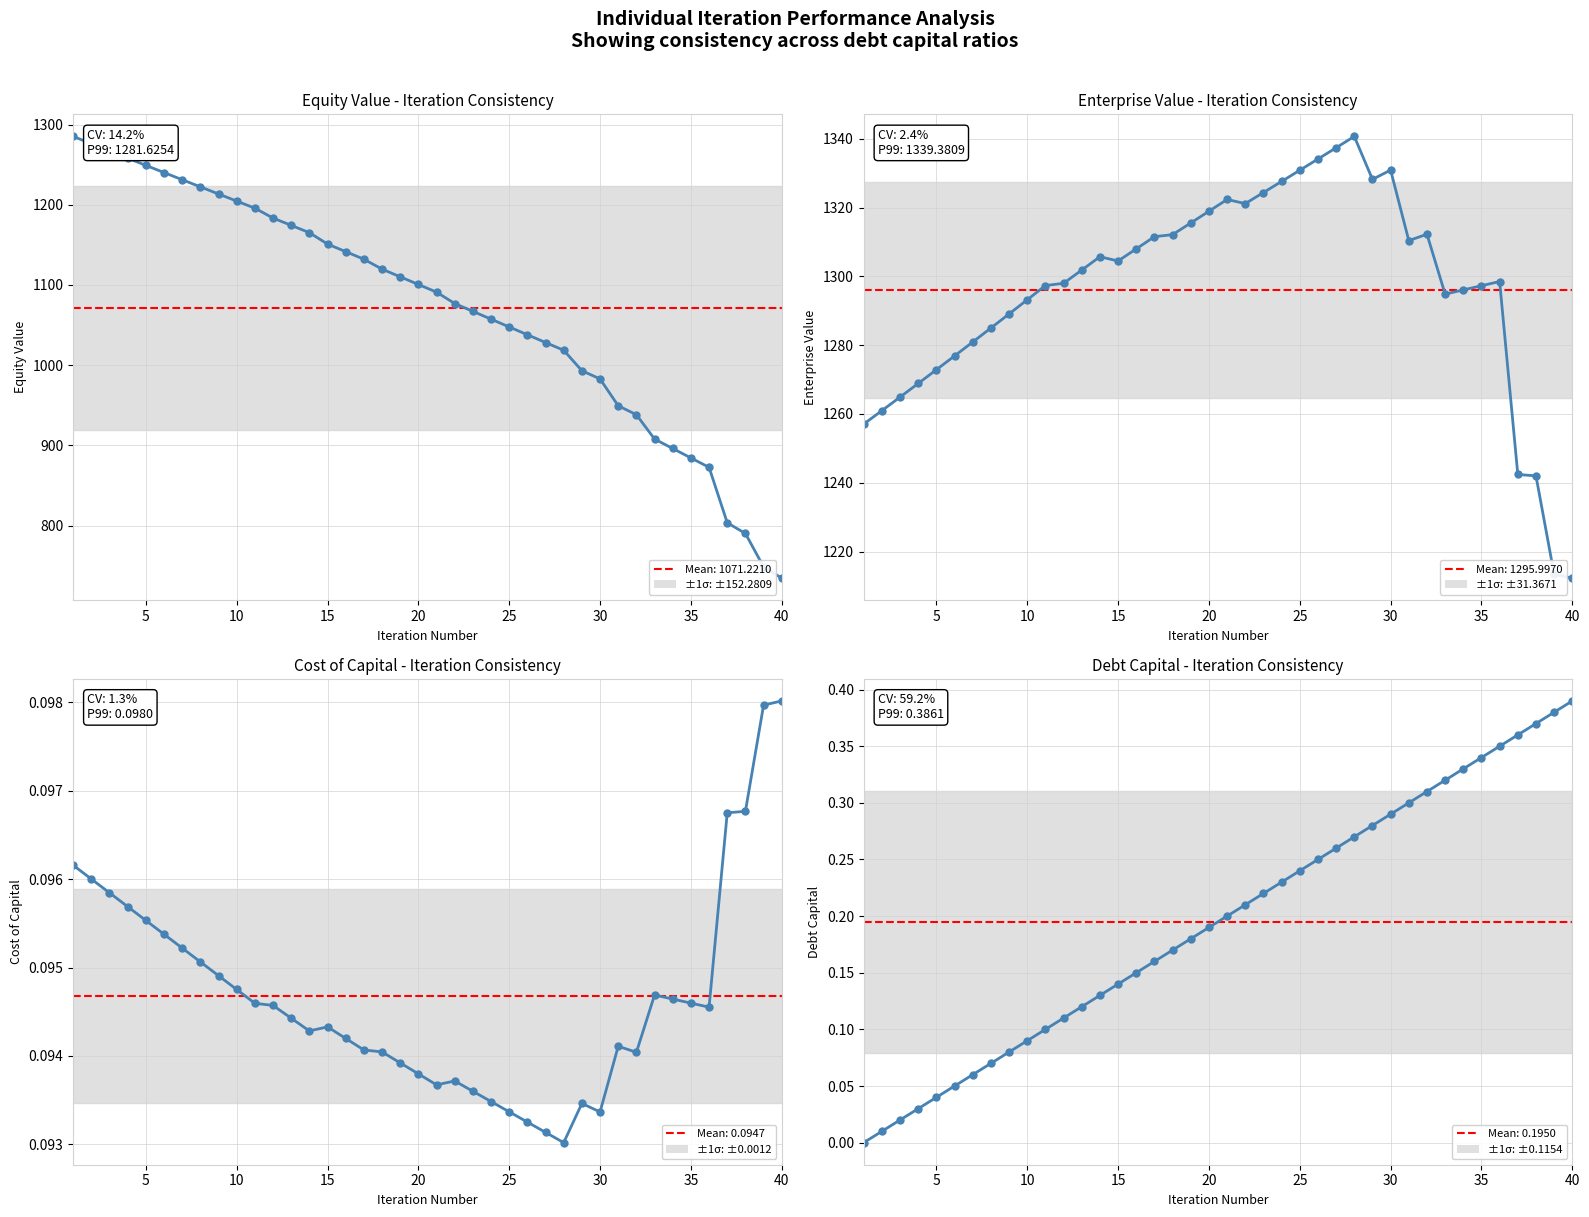

How many times do equity_value and enterprise_value cross each other?

1